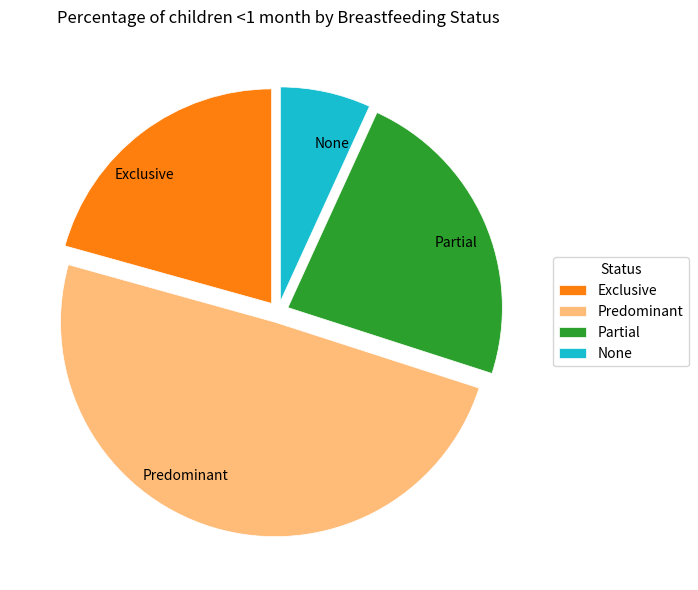

Is there a majority slice in this chart?

No